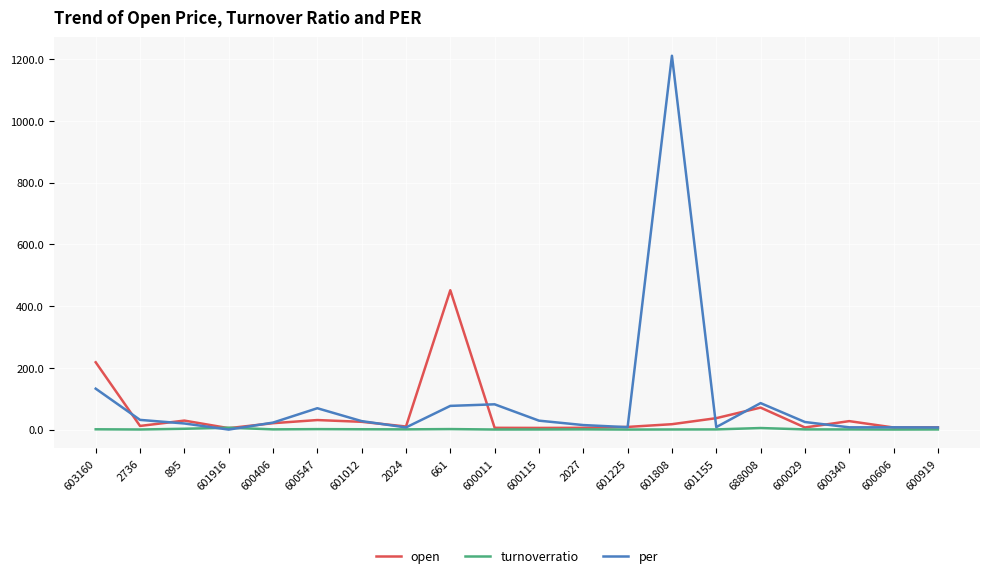

At which label does per first exceed 24?

603160